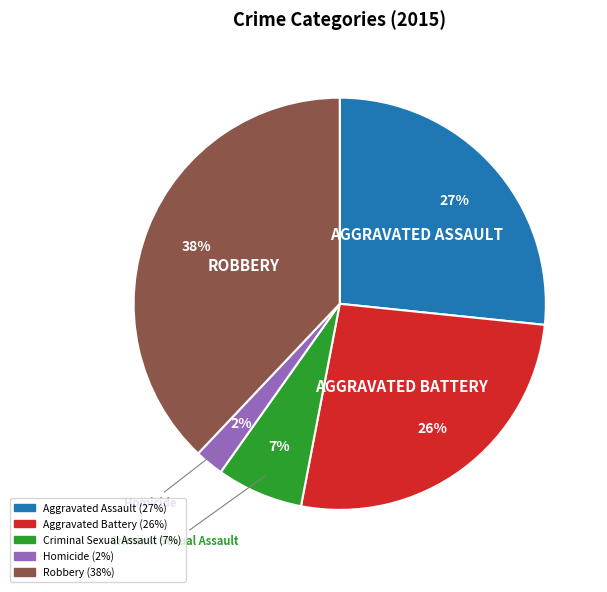

Count the number of slices in the pie.

5